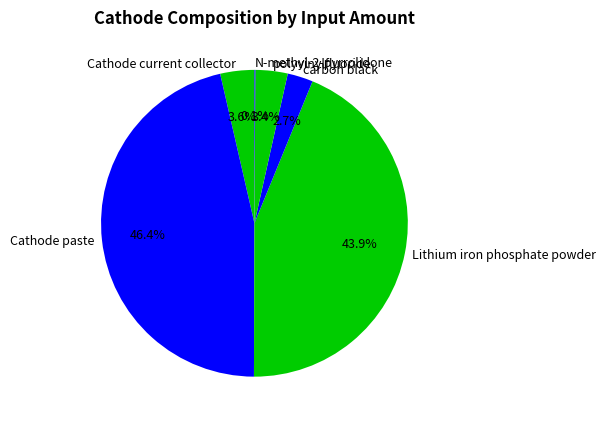

How much of the chart is everything except polyvinylfluoride?

96.6%